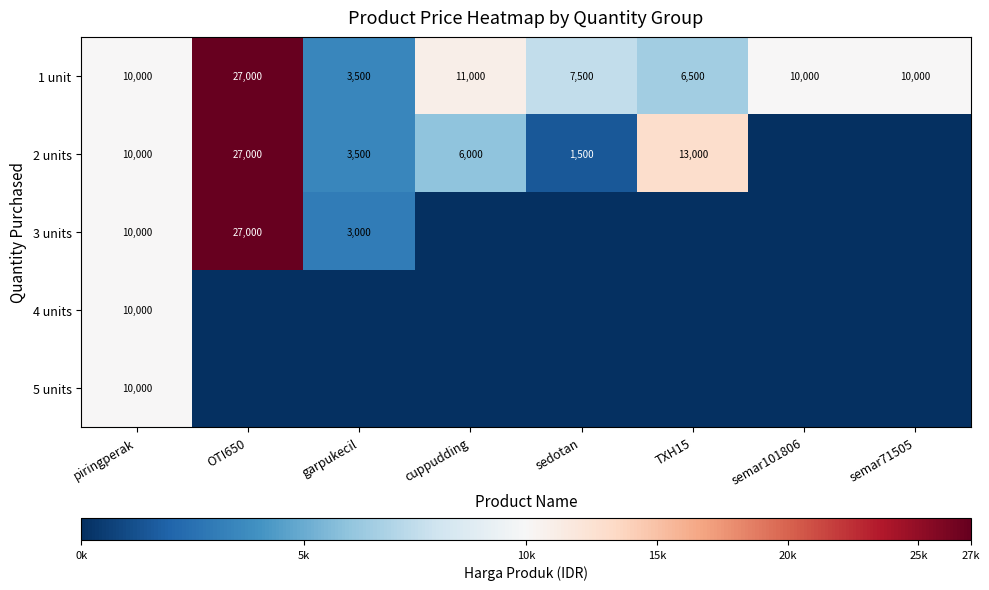

What is the difference between the second highest and second lowest values in the 1 unit series?

4500